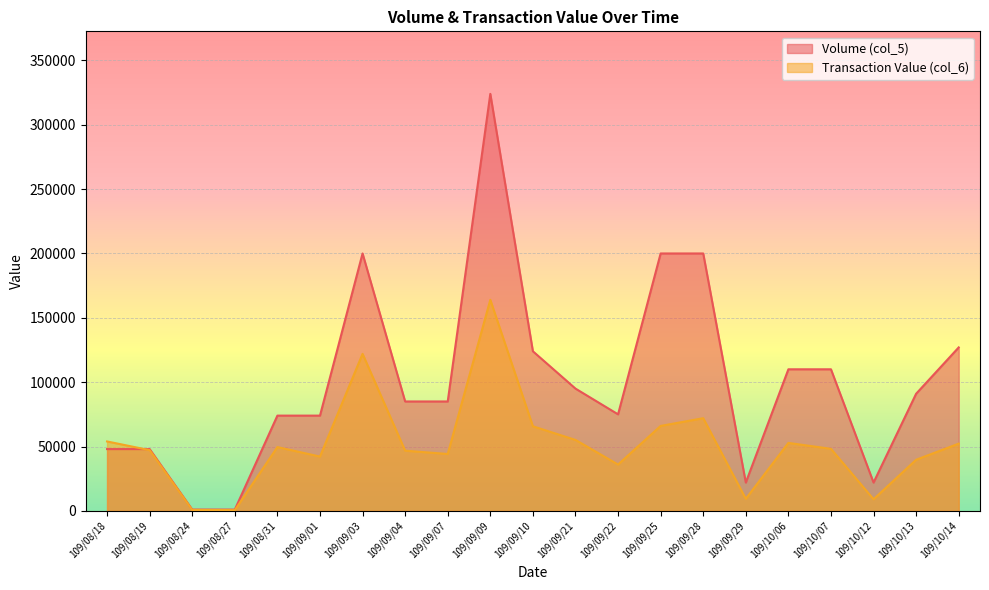

At how many categories does at least one series exceed 136052?

4